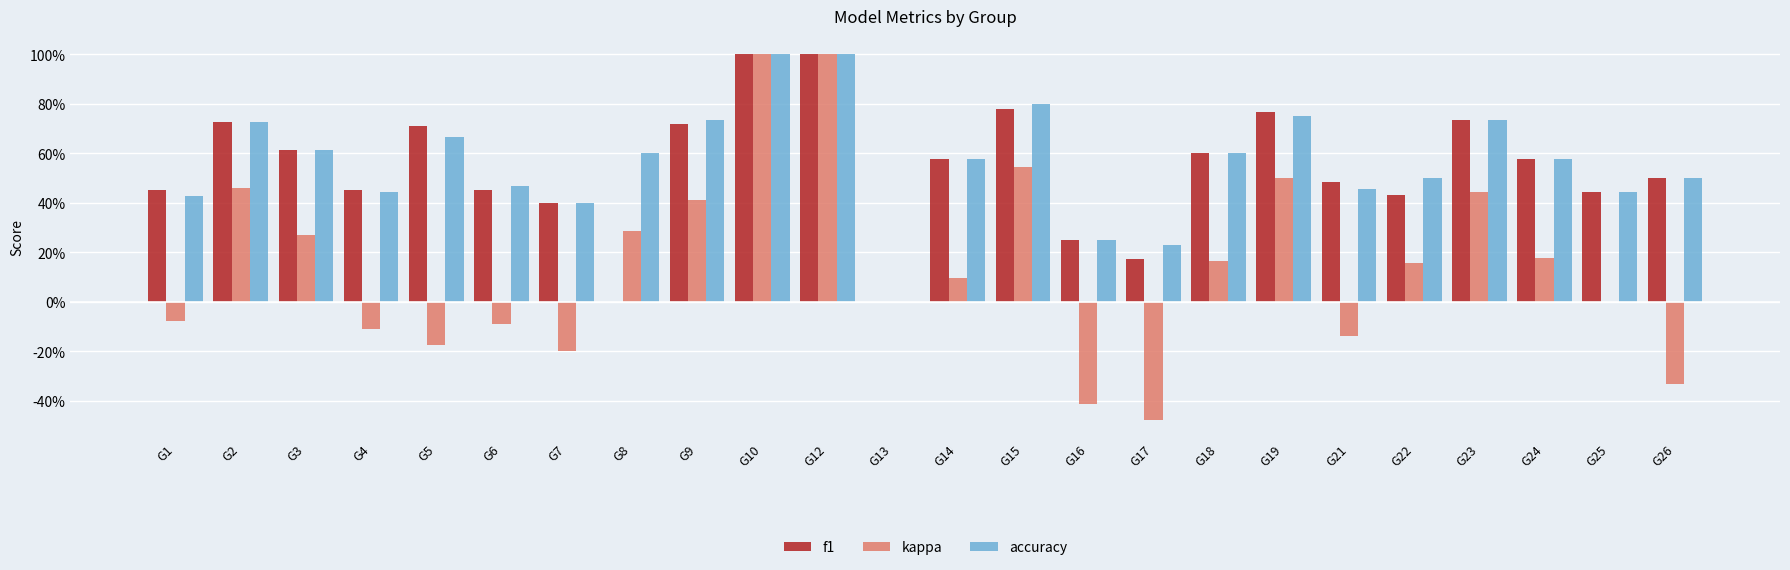

Are the bars horizontal?

No